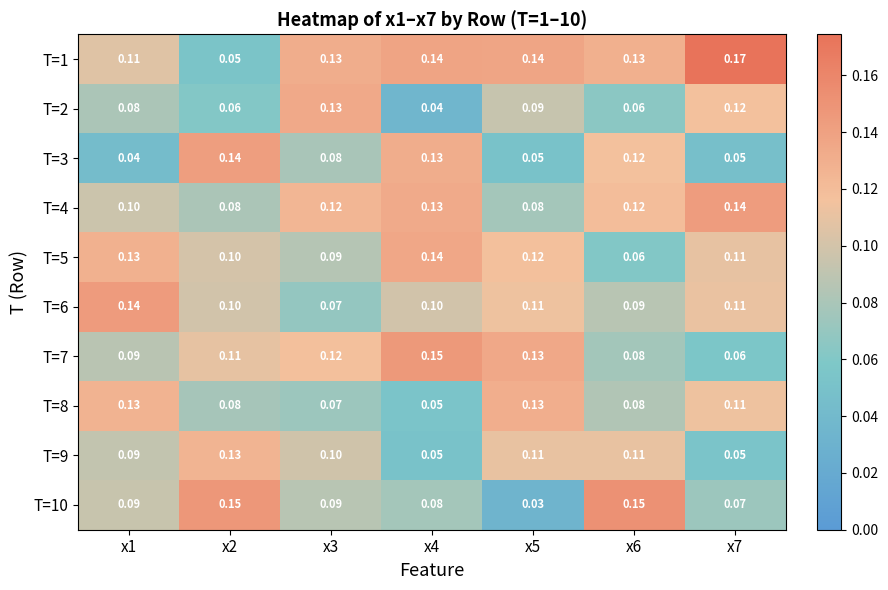

Count the number of data series in this chart.

10